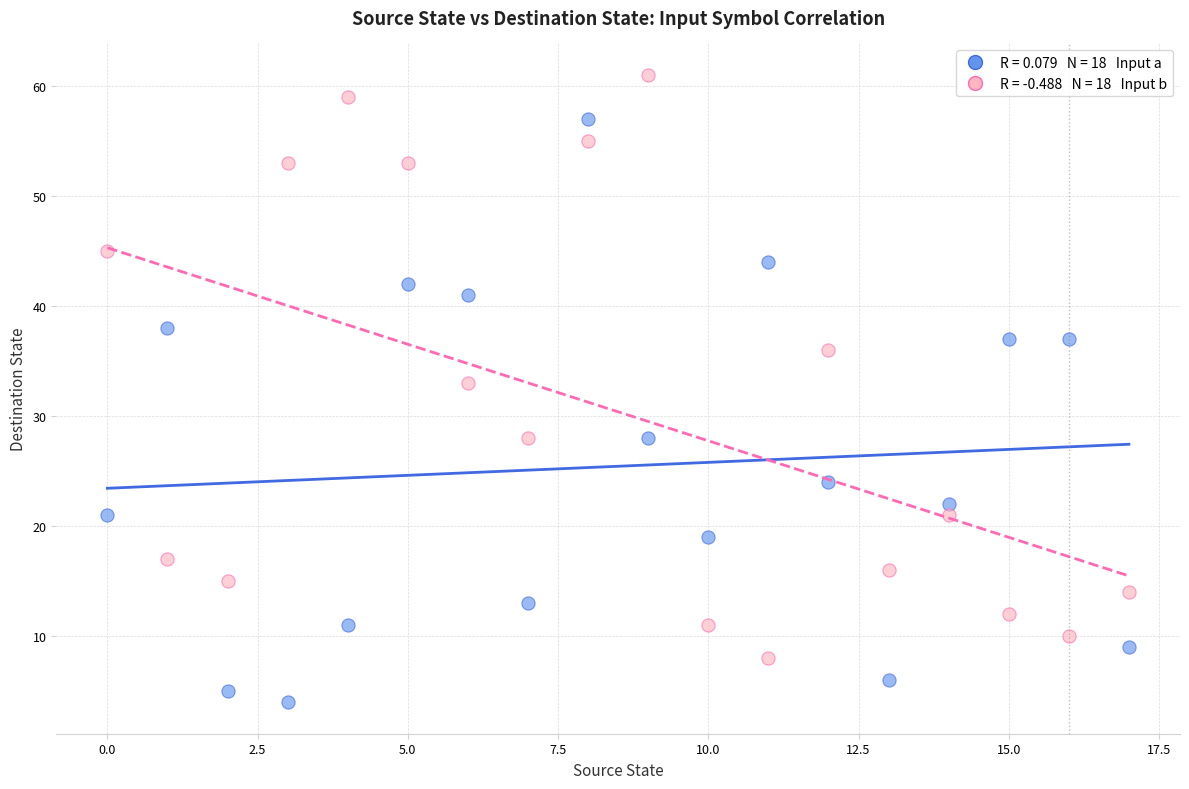

Across all series, what Y value is closest to 32?

33